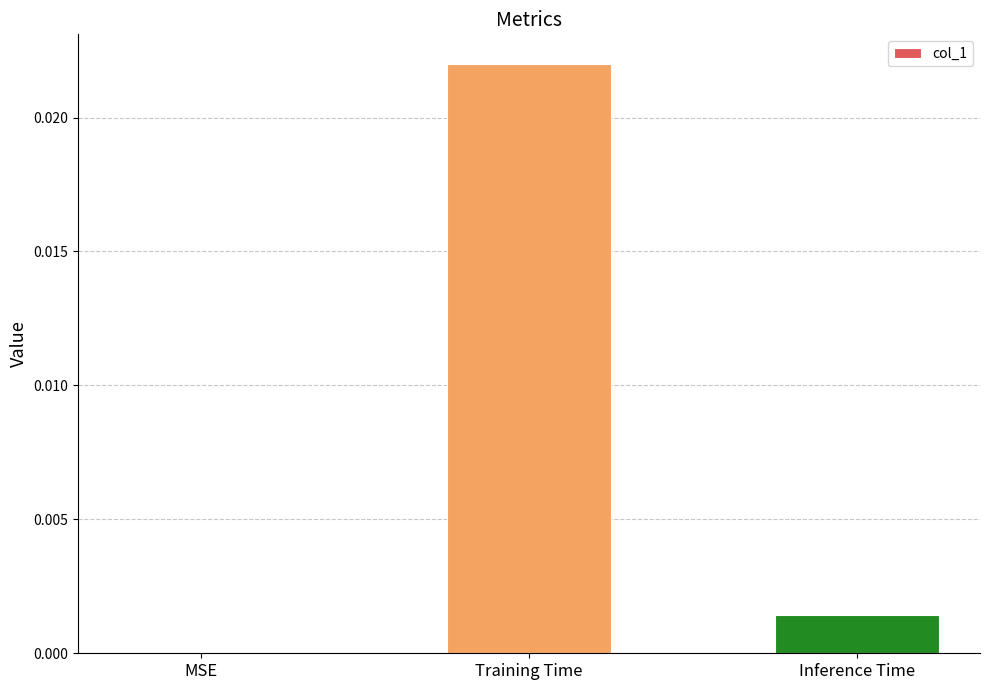

At which category does the chart reach its peak across all series?

Training Time